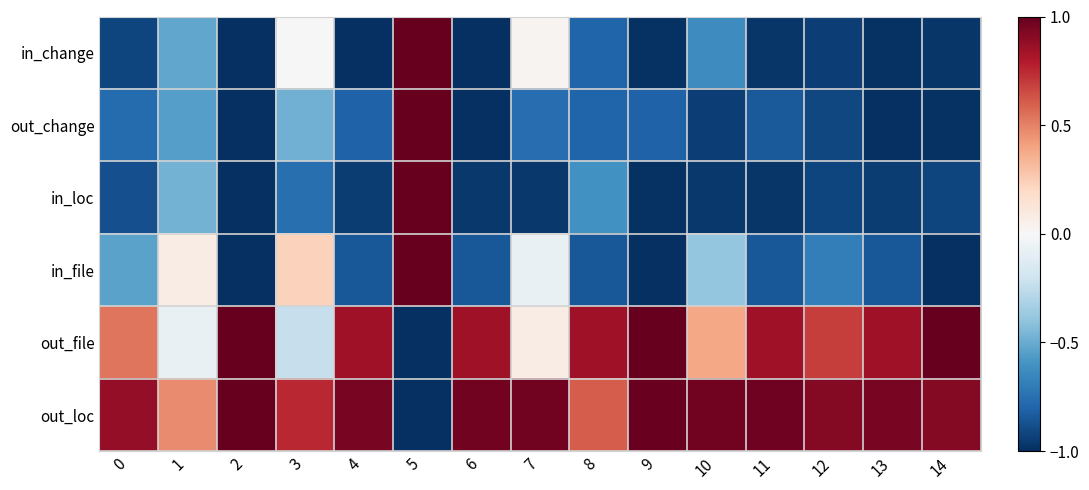

At how many categories does at least one series exceed 0?

15